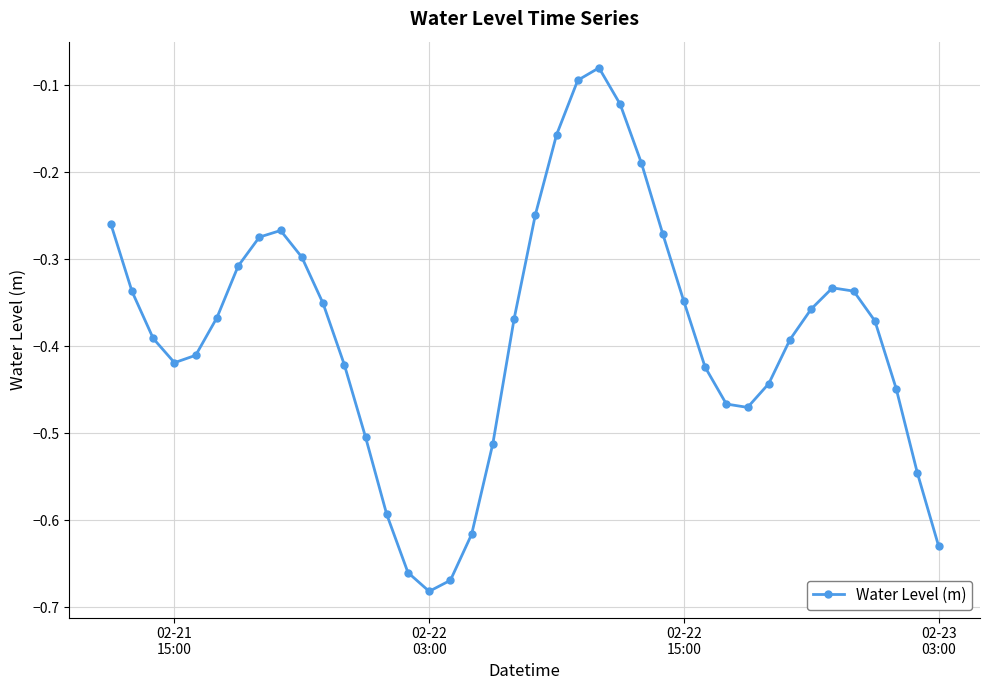

What is the difference between the maximum and minimum values?

0.6